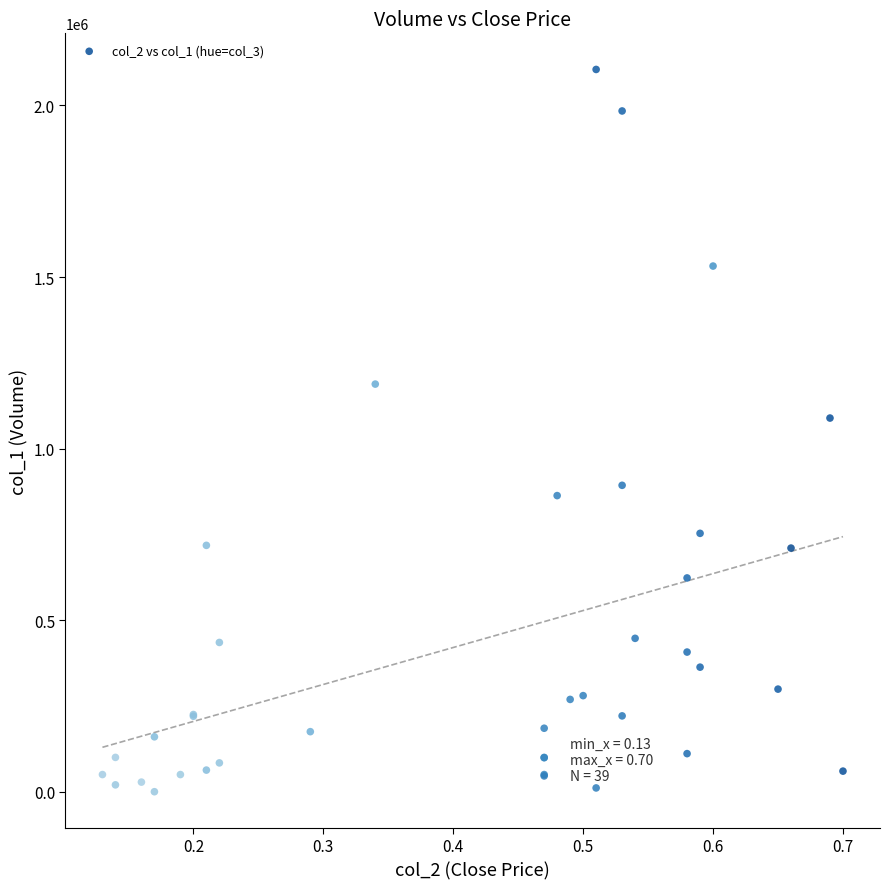

What Y value in the scatter plot is closest to 1052500?

1089000